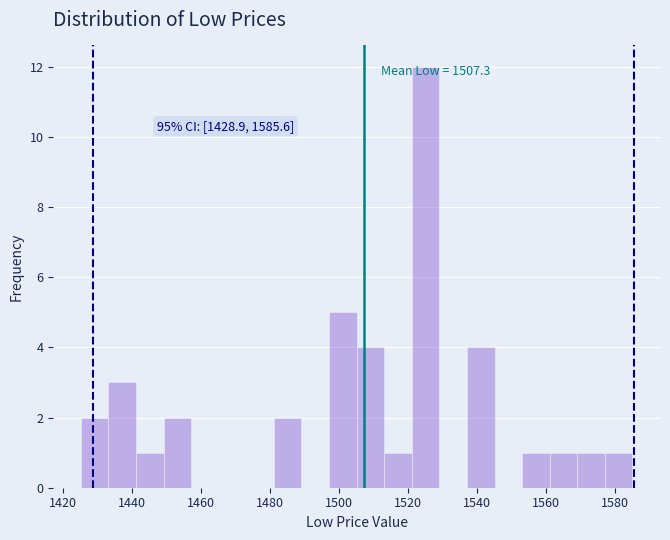

Read against the x-axis, roughly where is the centre of the tallest bar?

1526